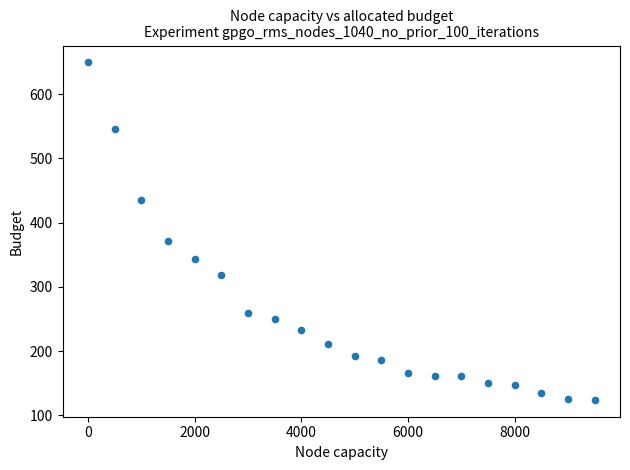

What is the range of X values (max minus min)?

9500.0